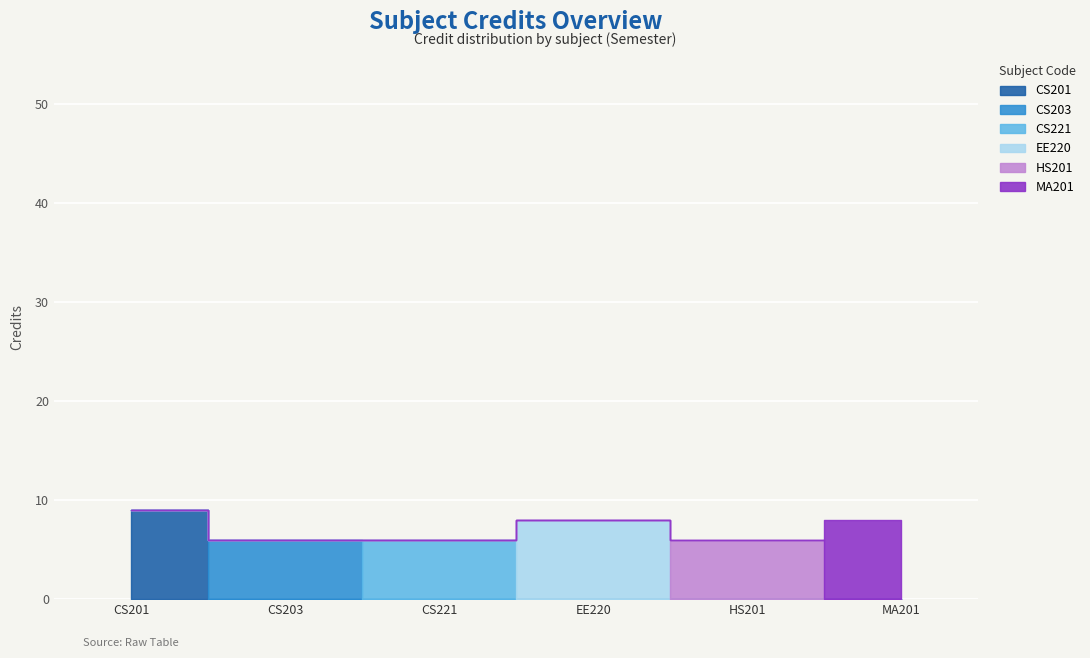

Which label corresponds to the largest value in the chart?

CS201